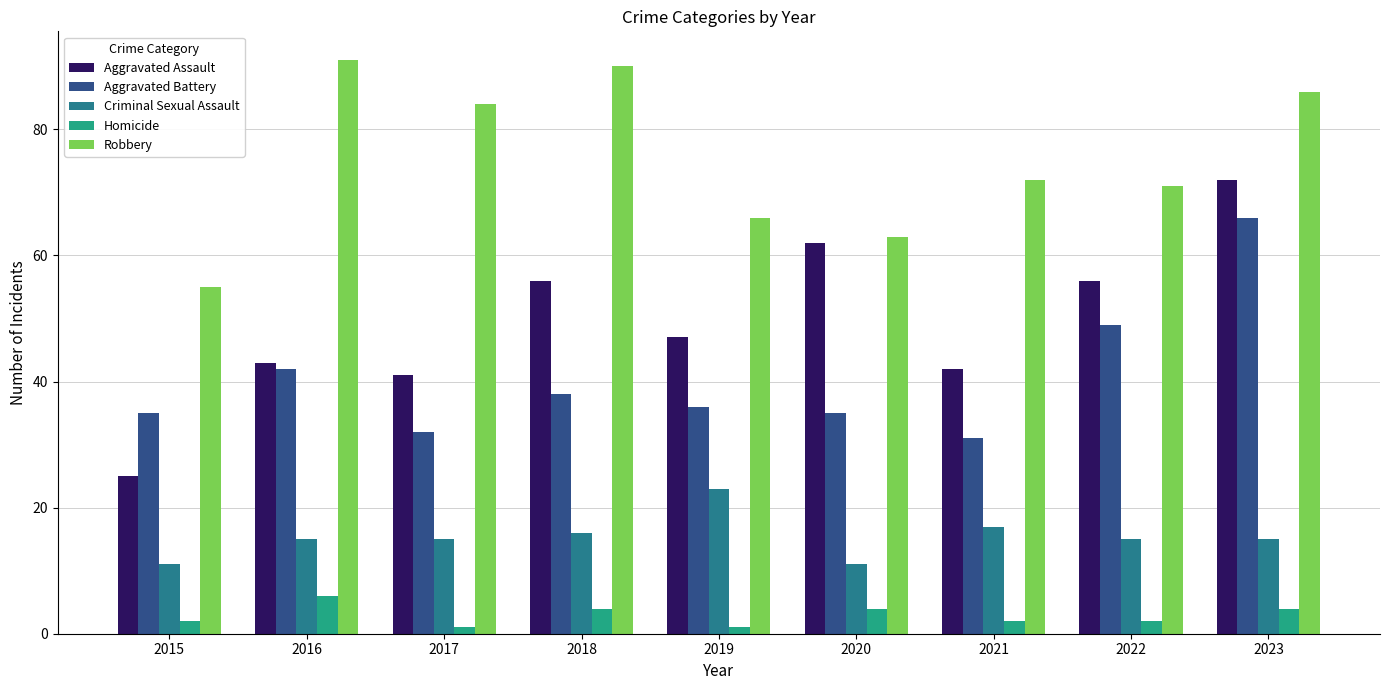

At which category is the sum across all series the highest?

2023